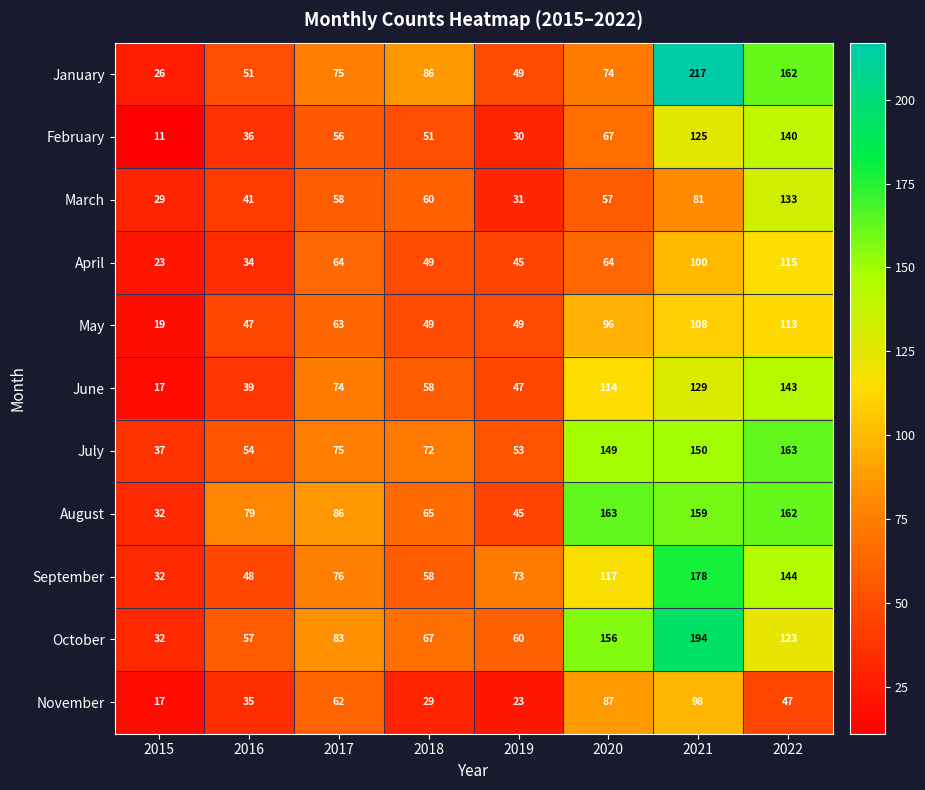

Where is July nearest to the value 100?

2017